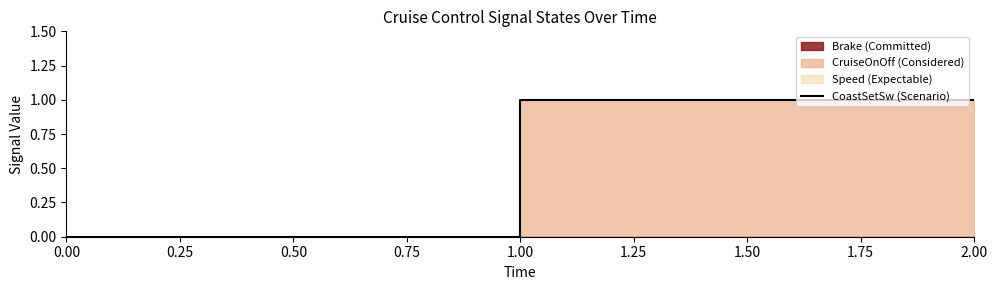

Is it true that CoastSetSw (Scenario) equals 0 at 0.00?

True